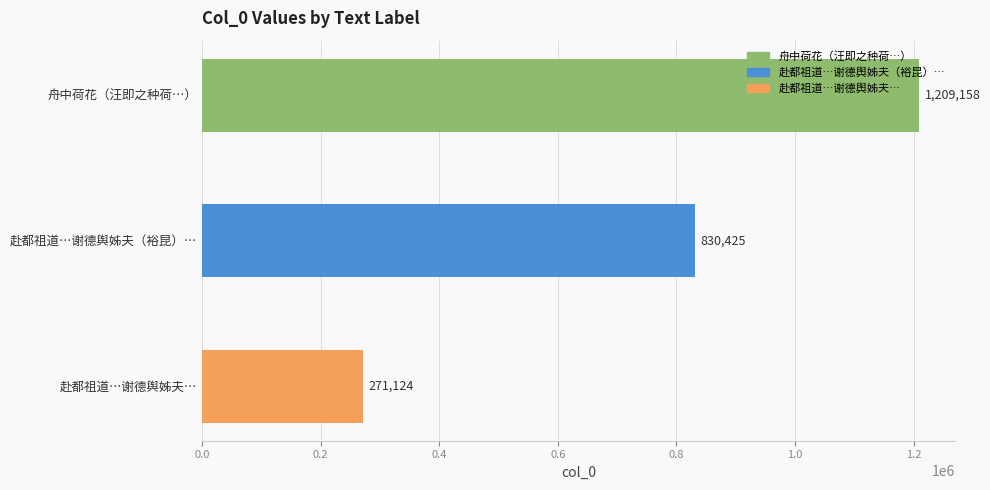

What is the sum of all values?

2310707